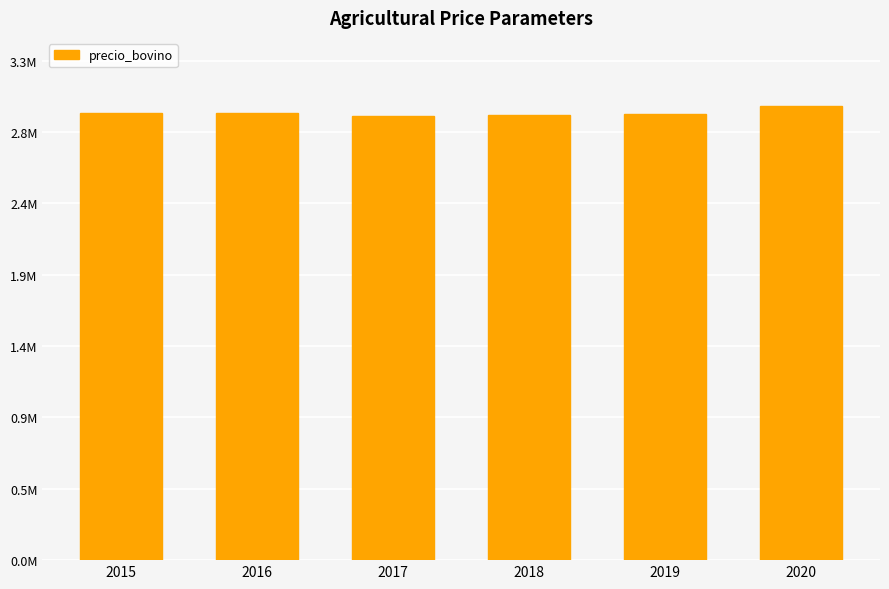

What is the average value?

2949615.2